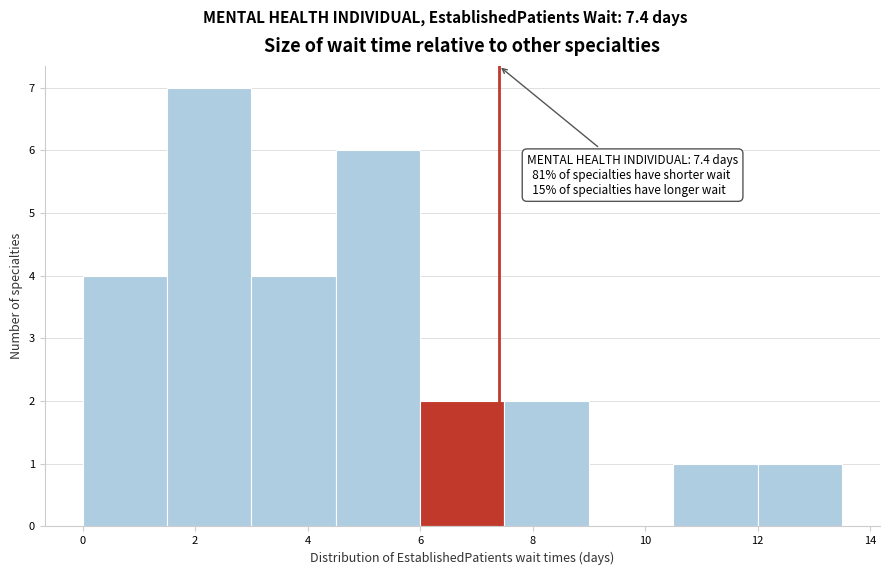

Which range on the x-axis has the tallest bar?

1.5 to 3.0